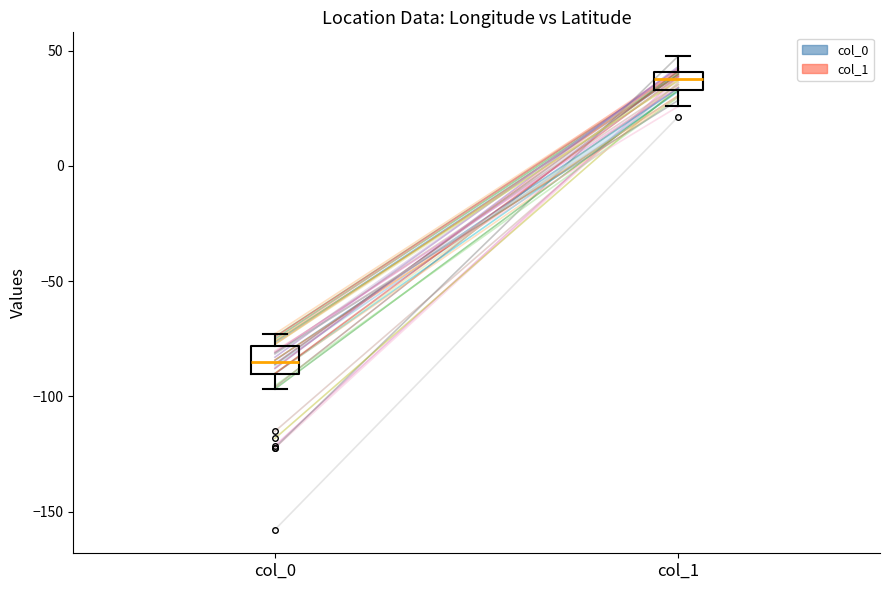

Which box's median line is the lowest?

col_0